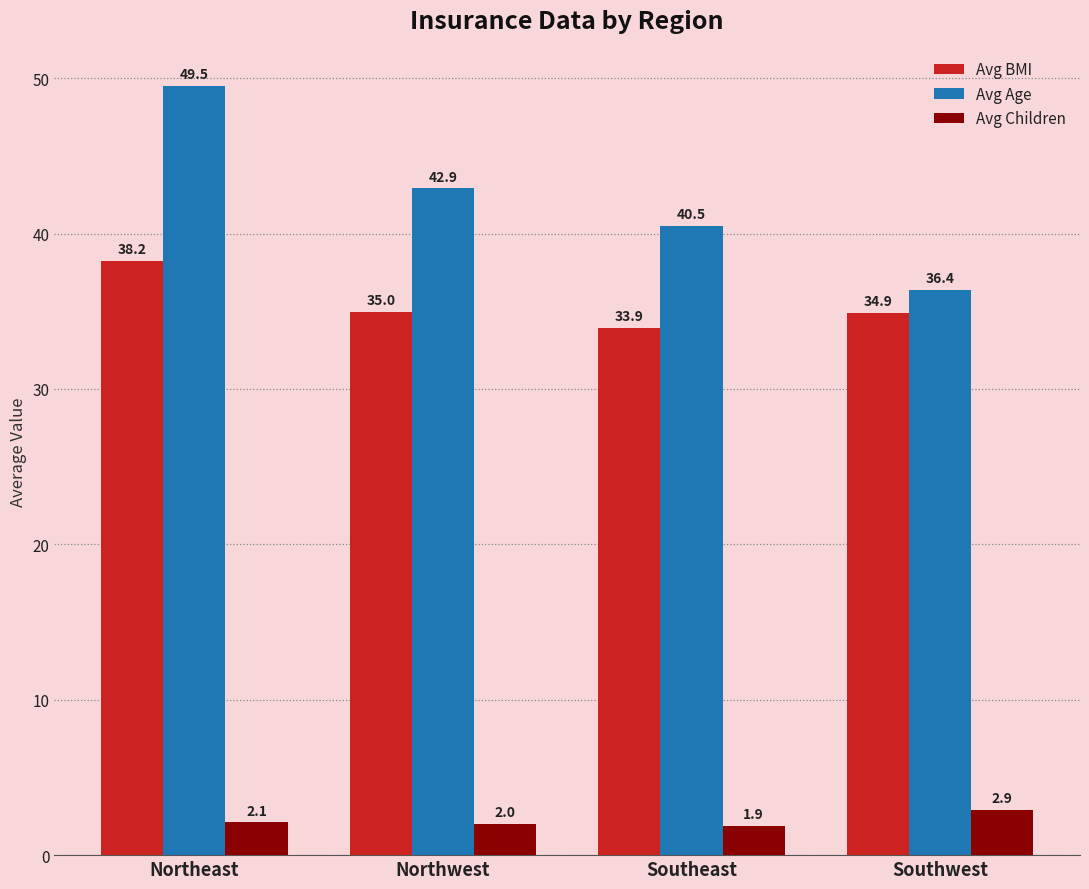

What is the label of the 2nd bar from the right?

Southeast